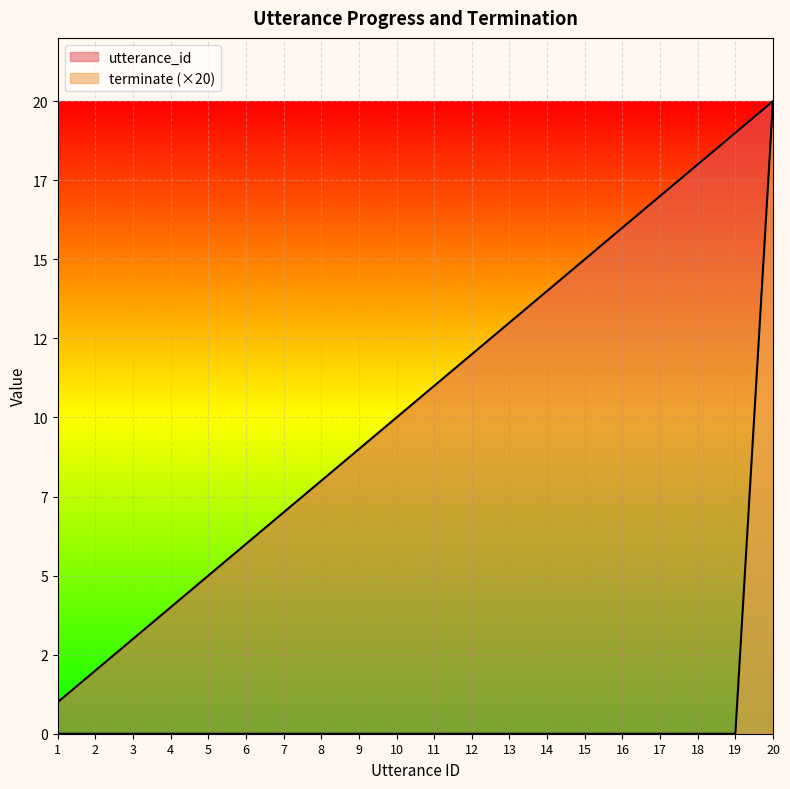

True or false: utterance_id and terminate intersect in this chart.

False